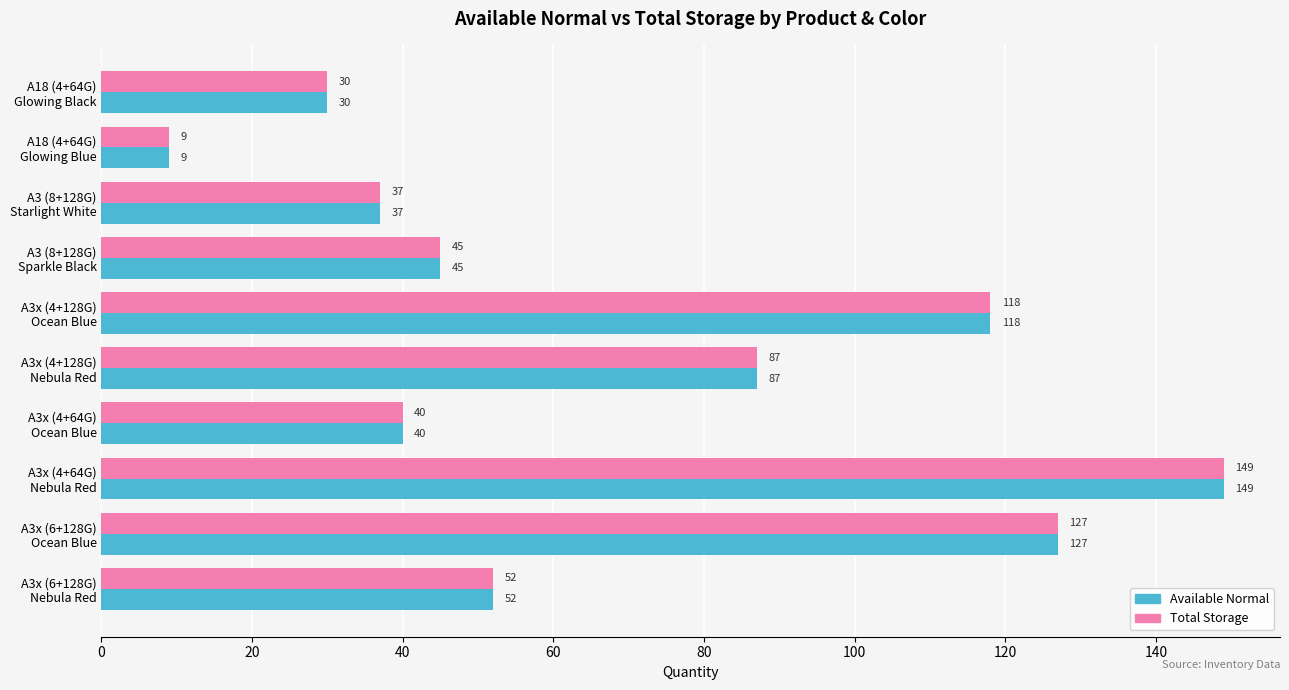

What are all the series names shown in the legend?

Available Normal, Total Storage